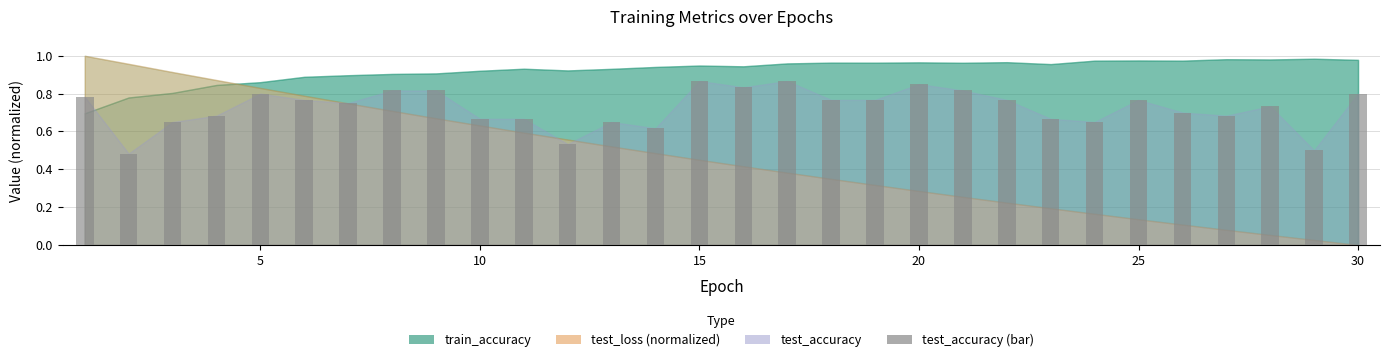

What is the sum of all values?

21.7